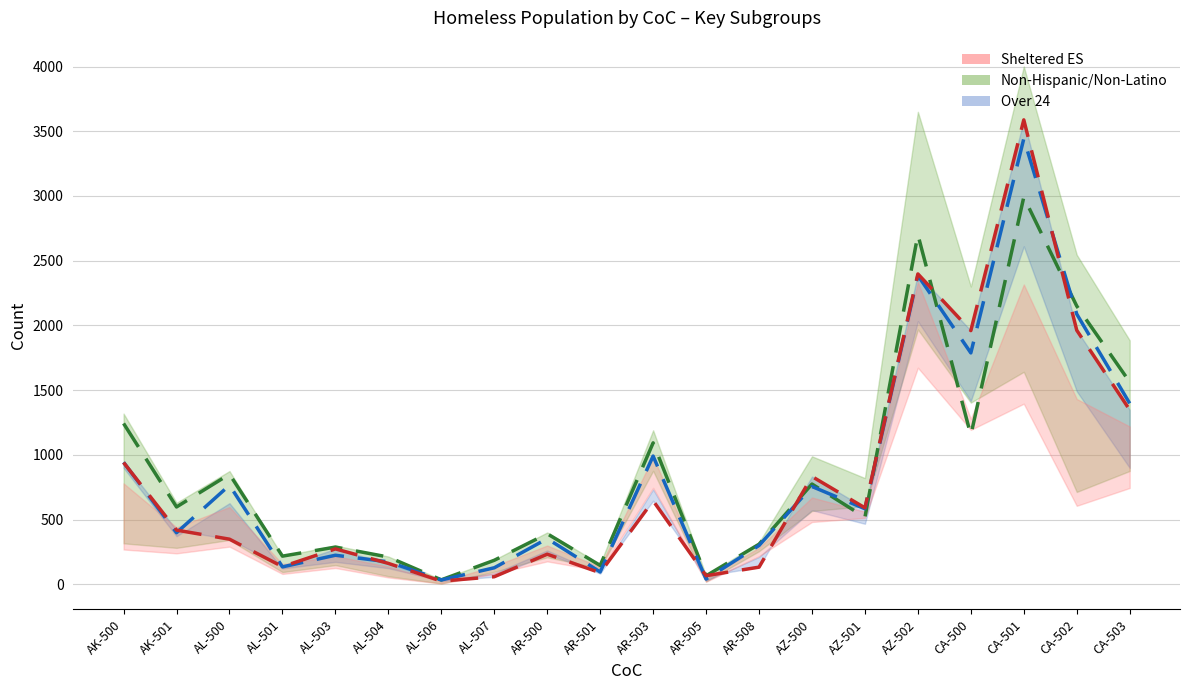

How many lines are shown in the chart?

3